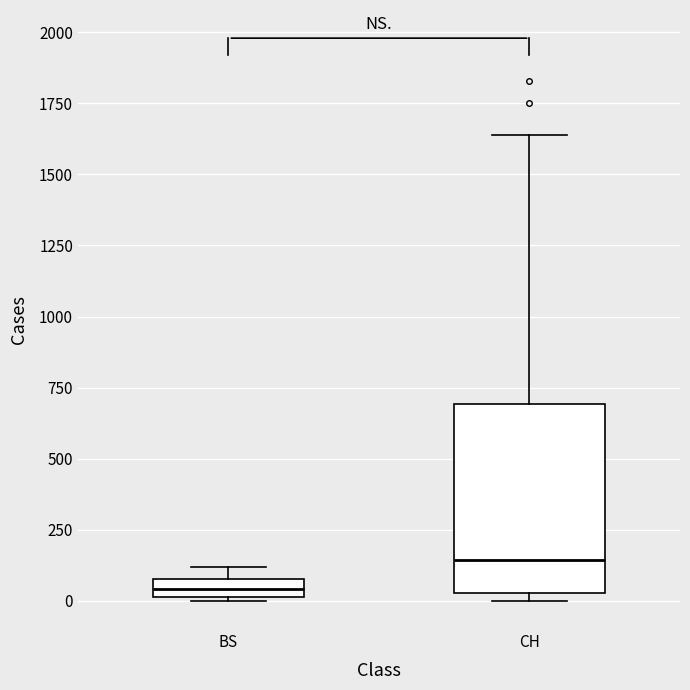

Comparing the boxes themselves (not the whiskers), which one is the tallest?

CH